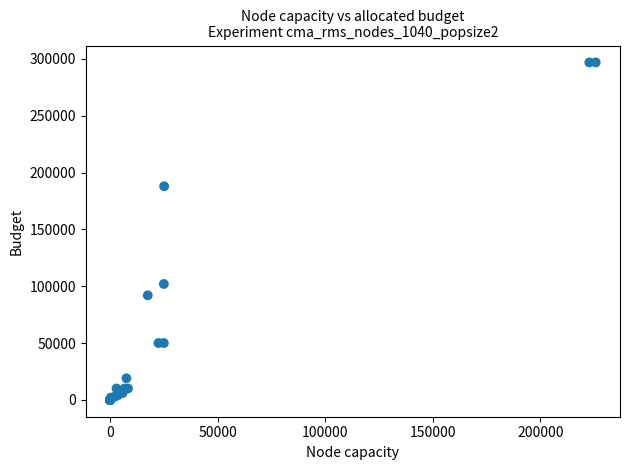

What Y value in the scatter plot is closest to 148500?

188000